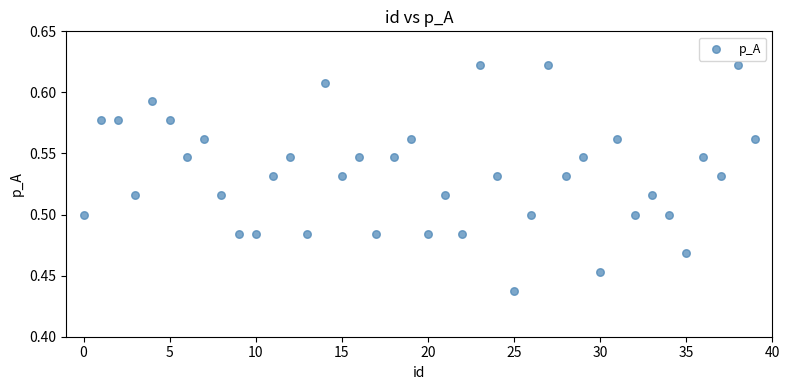

How many points are shown in the scatter plot?

40